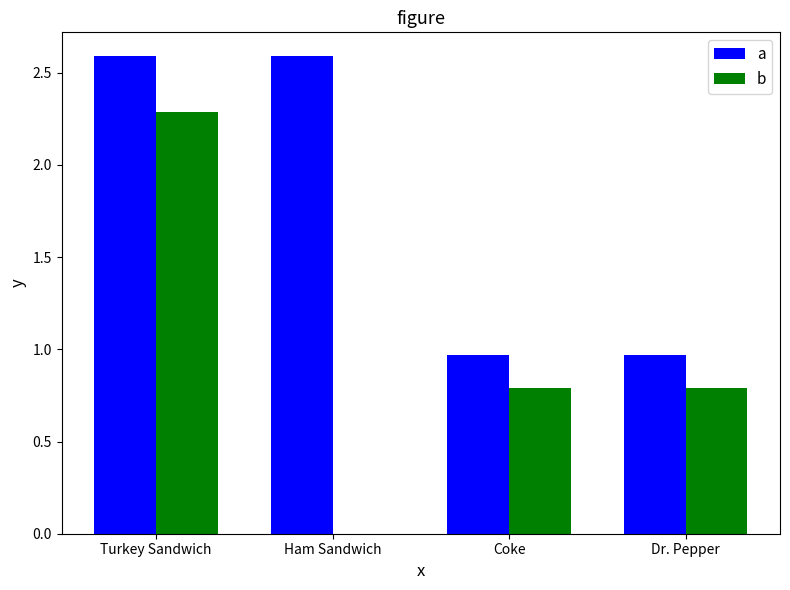

What are all the series names shown in the legend?

a, b